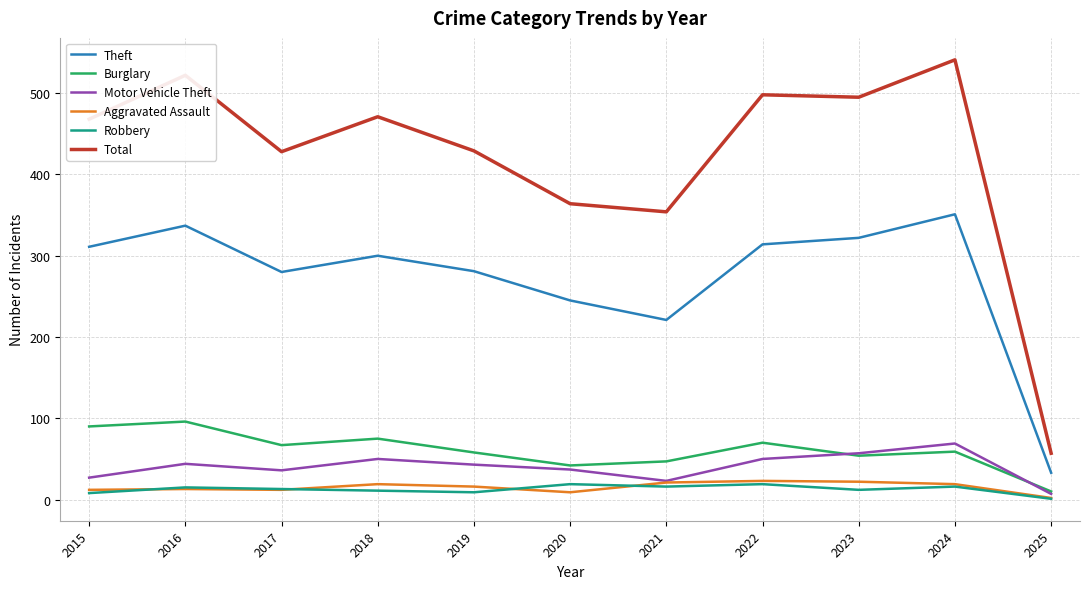

The Total series shows 866 at 2023. True or false?

False